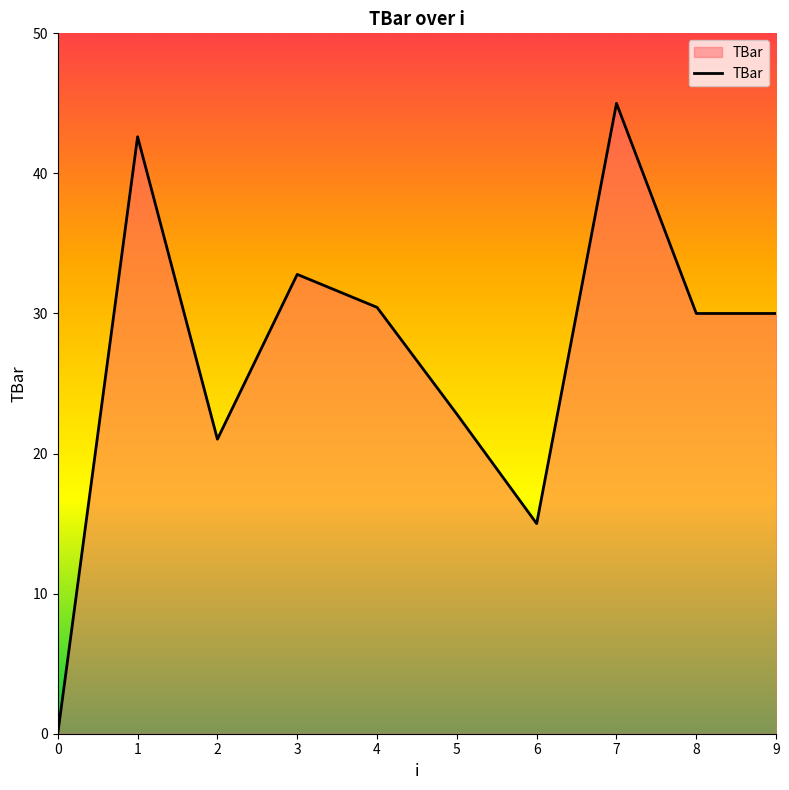

Reading right to left, extract all data points from this chart.

30.0	30.0	45.0	15.0	22.8	30.4	32.8	21.0	42.6	0.0